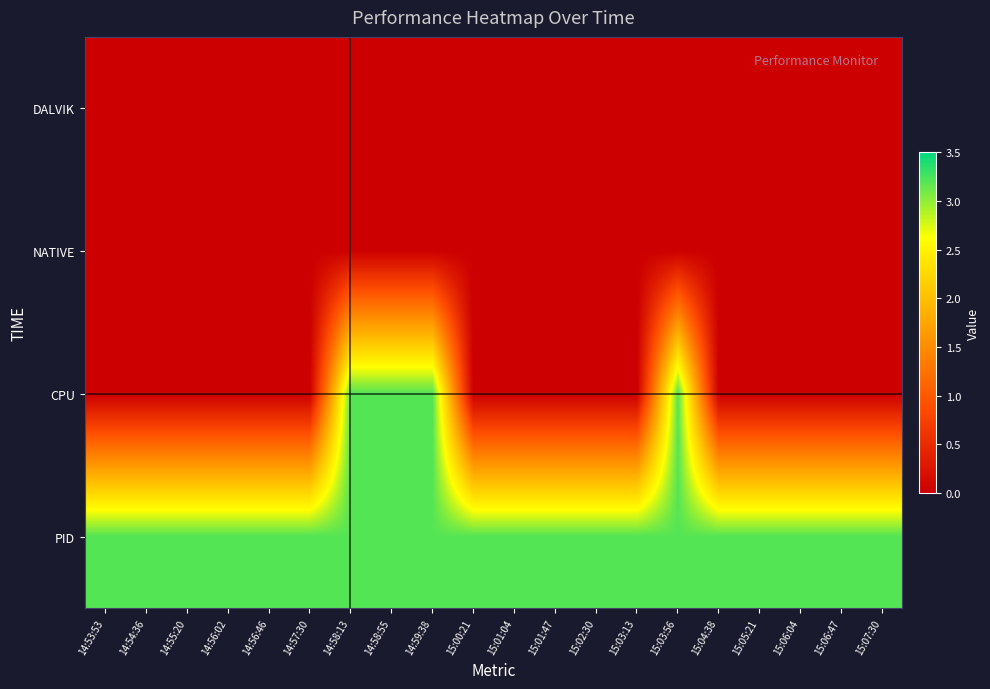

At how many categories does at least one series exceed 0?

20